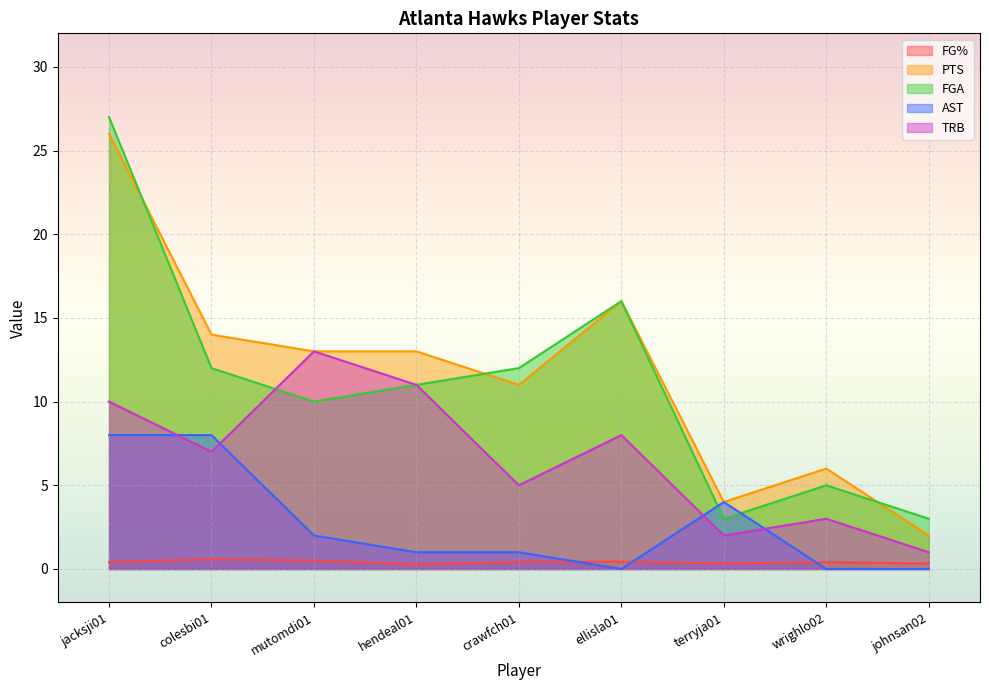

At which label is FG% closest to 0?

hendeal01